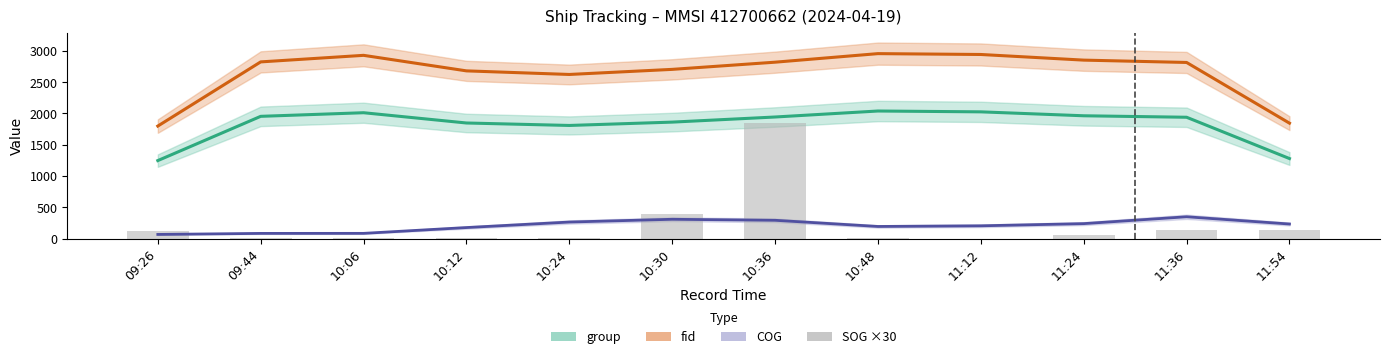

Between 11:12 and 09:44, which is larger?

11:12